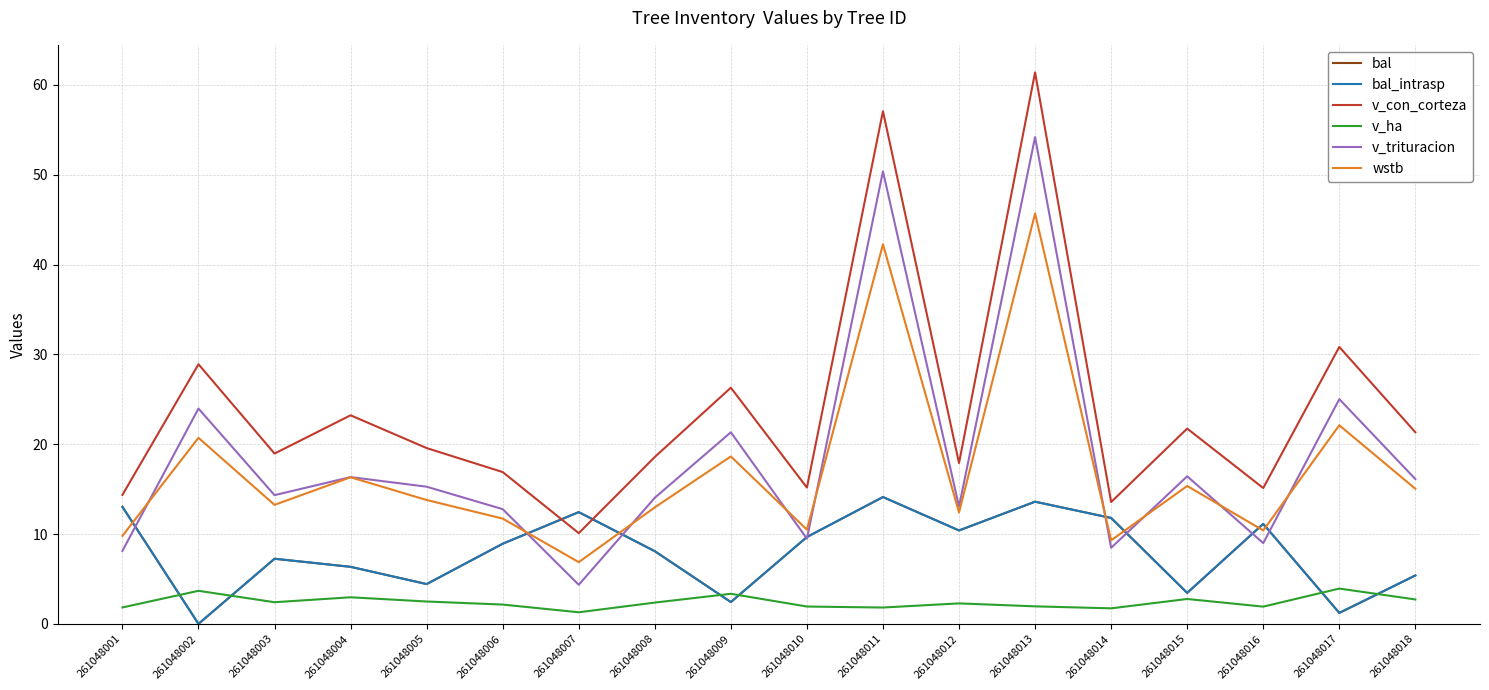

What is the greatest value displayed?

61.4